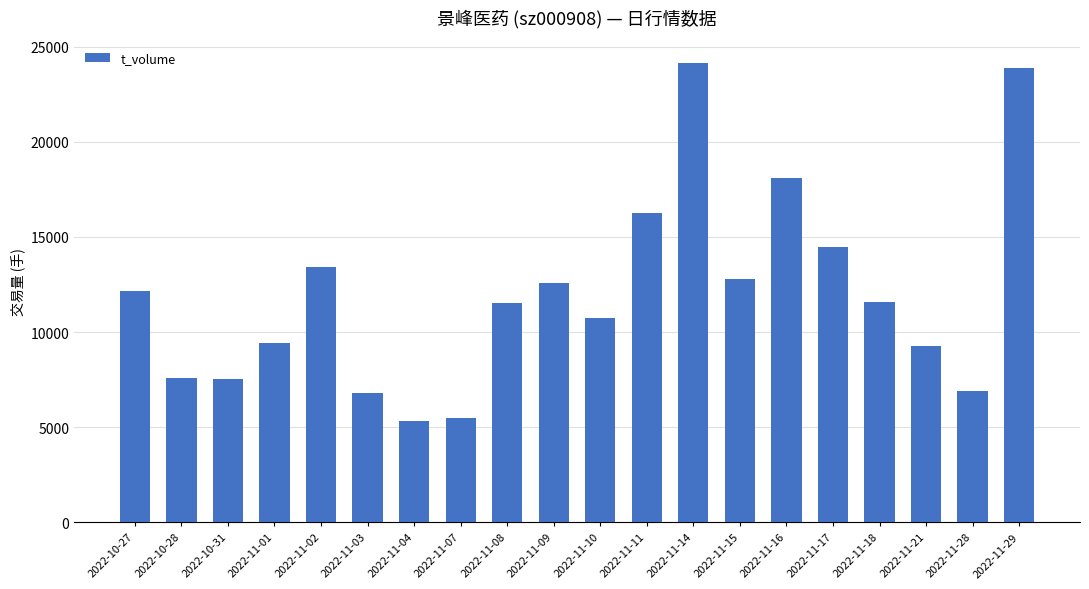

At which label is the value closest to 14723?

2022-11-17